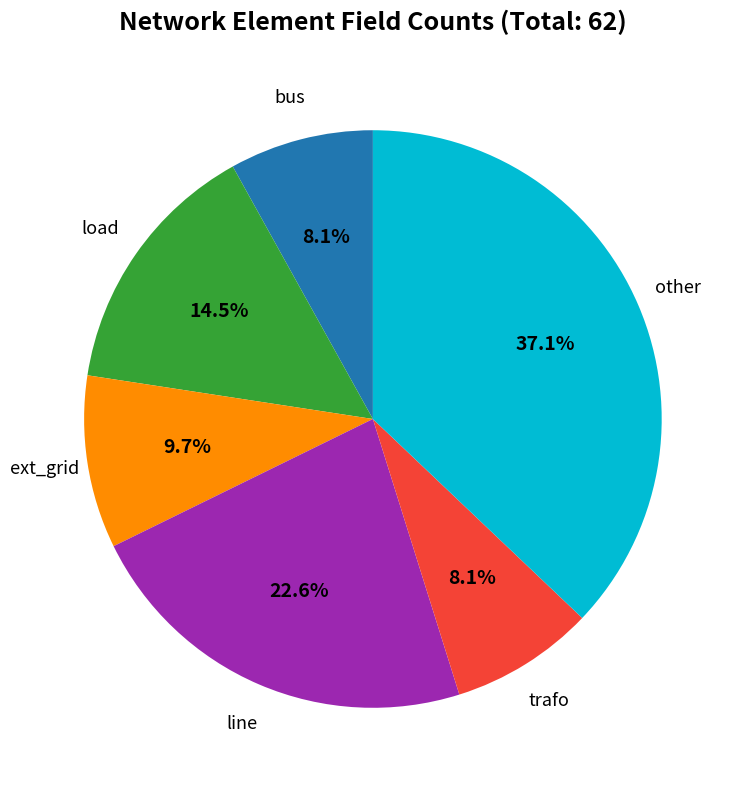

Is there any slice that represents more than half of the pie?

No